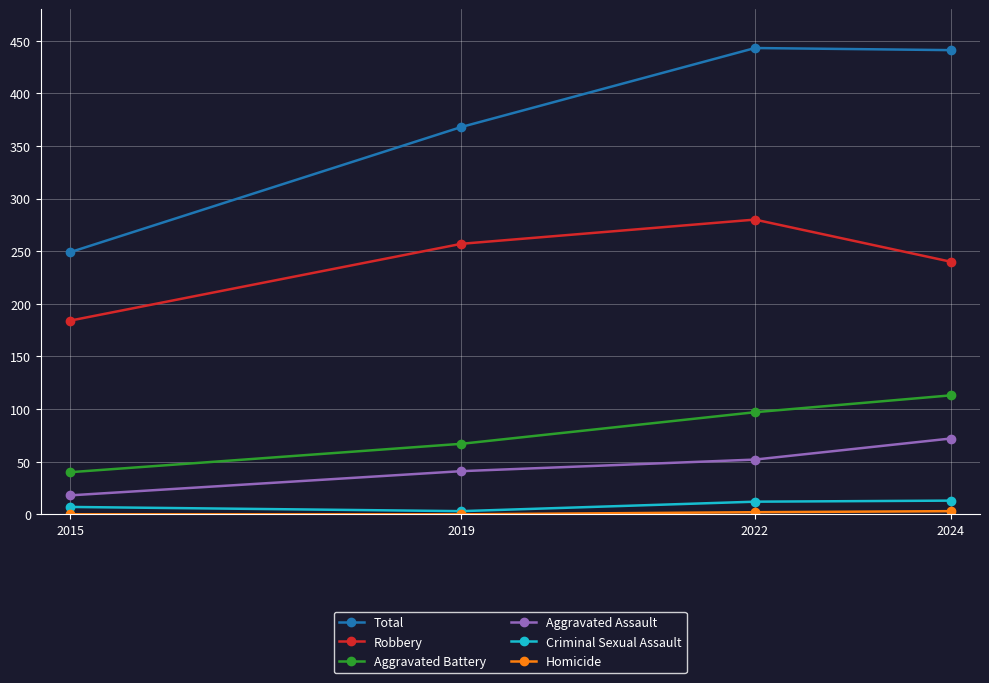

Is it true that Total equals 777 at 2022?

False